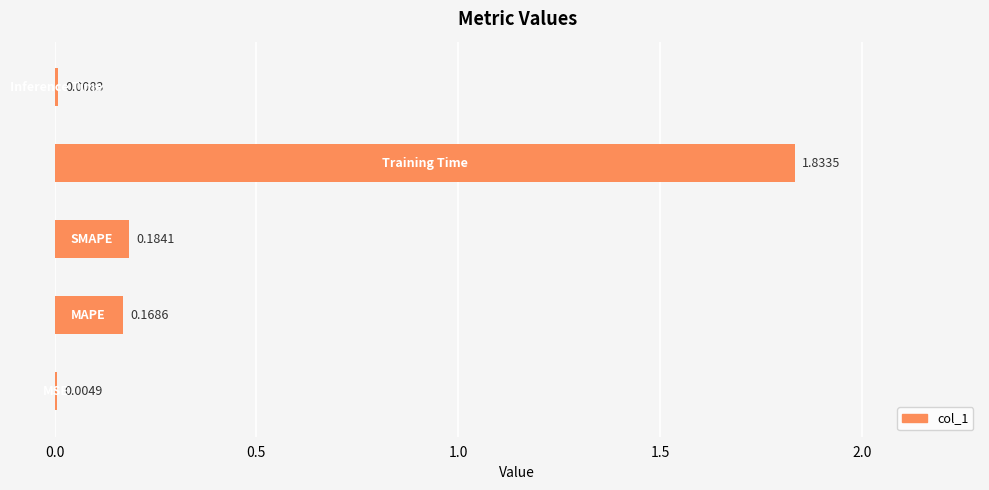

Are the bars grouped side by side (vs. stacked)?

No